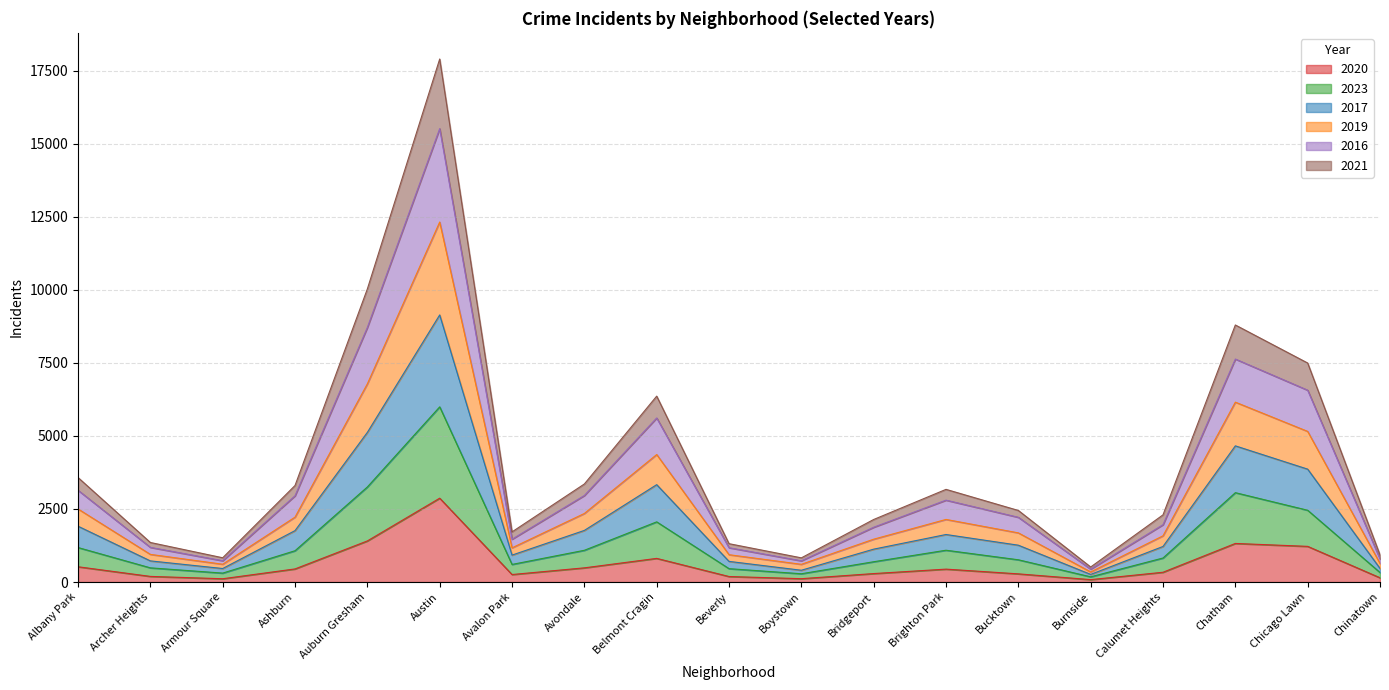

In 2017, how many points are higher than both neighbors (excluding endpoints)?

4